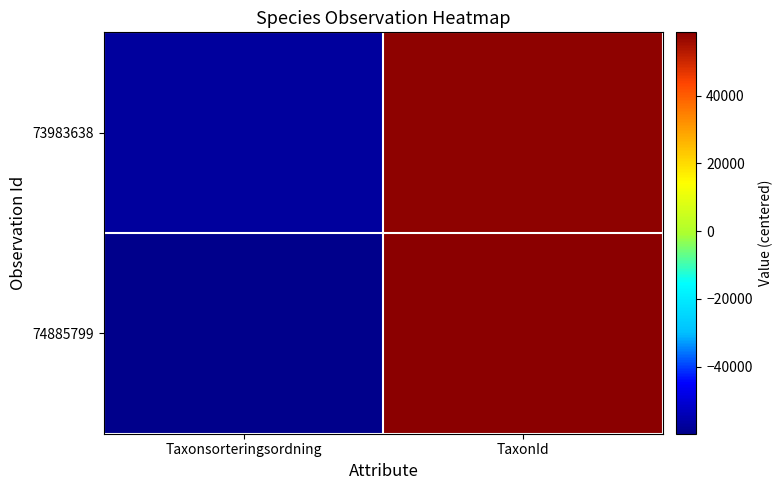

Which series changed the most between Taxonsorteringsordning and TaxonId?

74885799